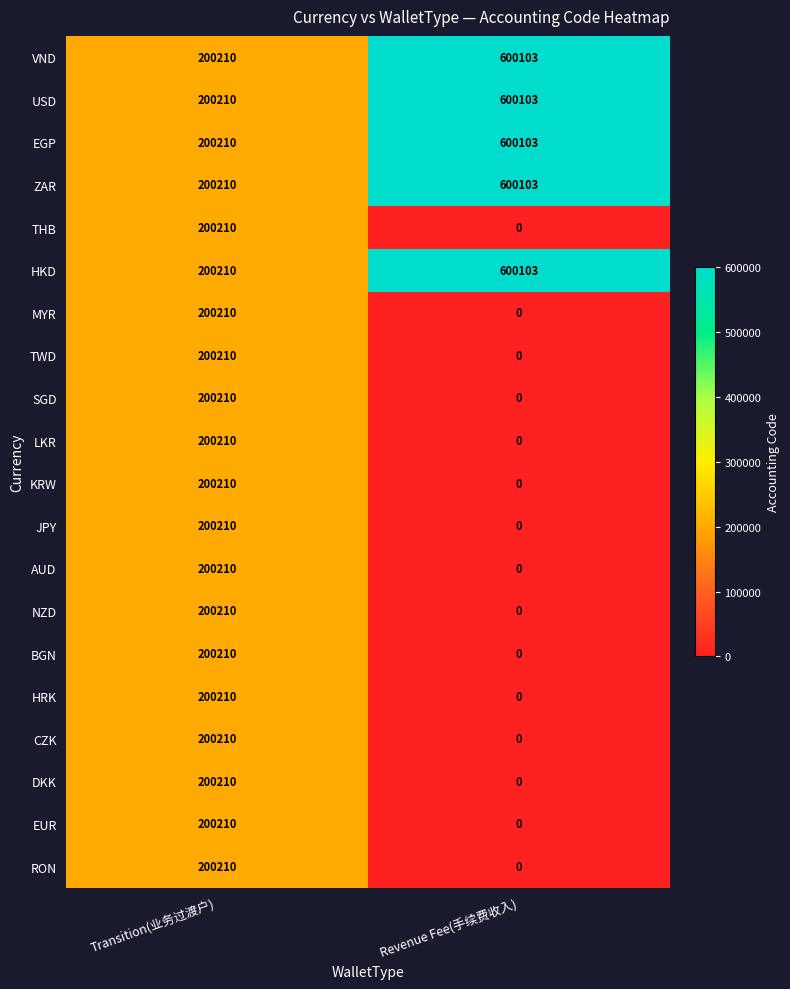

What is the sum of all CZK values?

200210